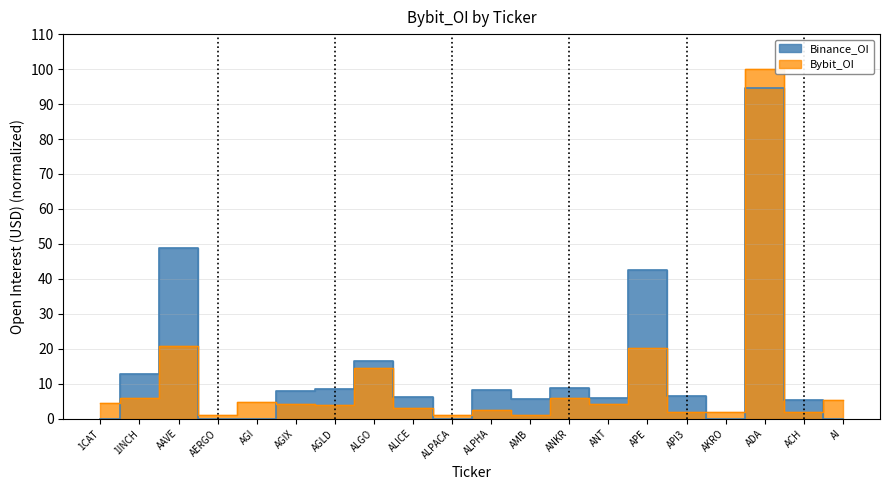

What value does the Binance_OI series have at API3?

6.6